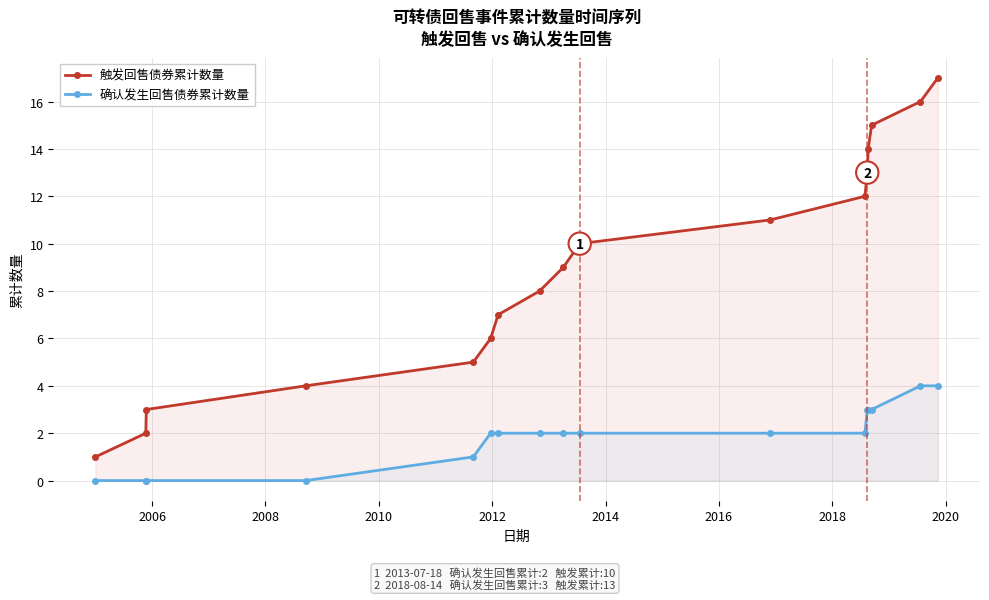

Reading left to right, transcribe all the data shown in this chart.

触发回售债券累计数量: 1	2	3	4	5	6	7	8	9	10	11	12	13	14	15	16	17
确认发生回售债券累计数量: 0	0	0	0	1	2	2	2	2	2	2	2	3	3	3	4	4